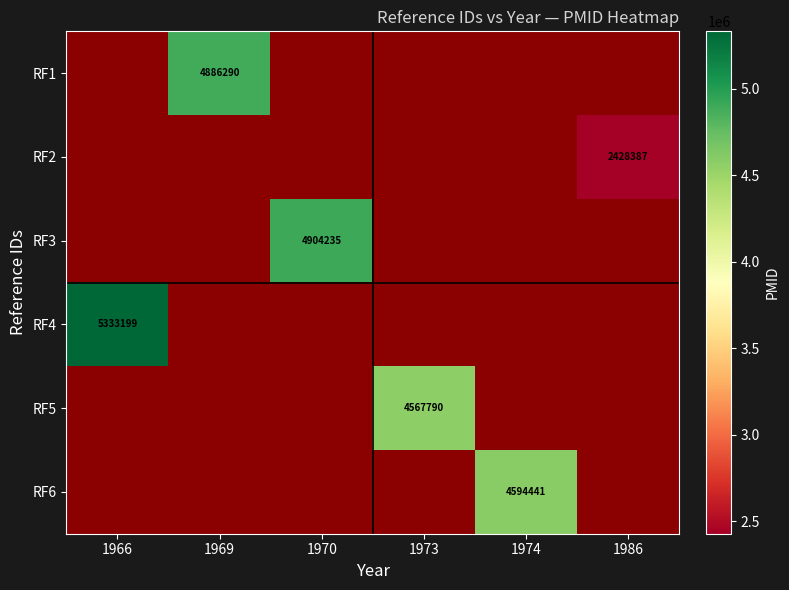

The RF4 series shows 5333199 at 1966. True or false?

True